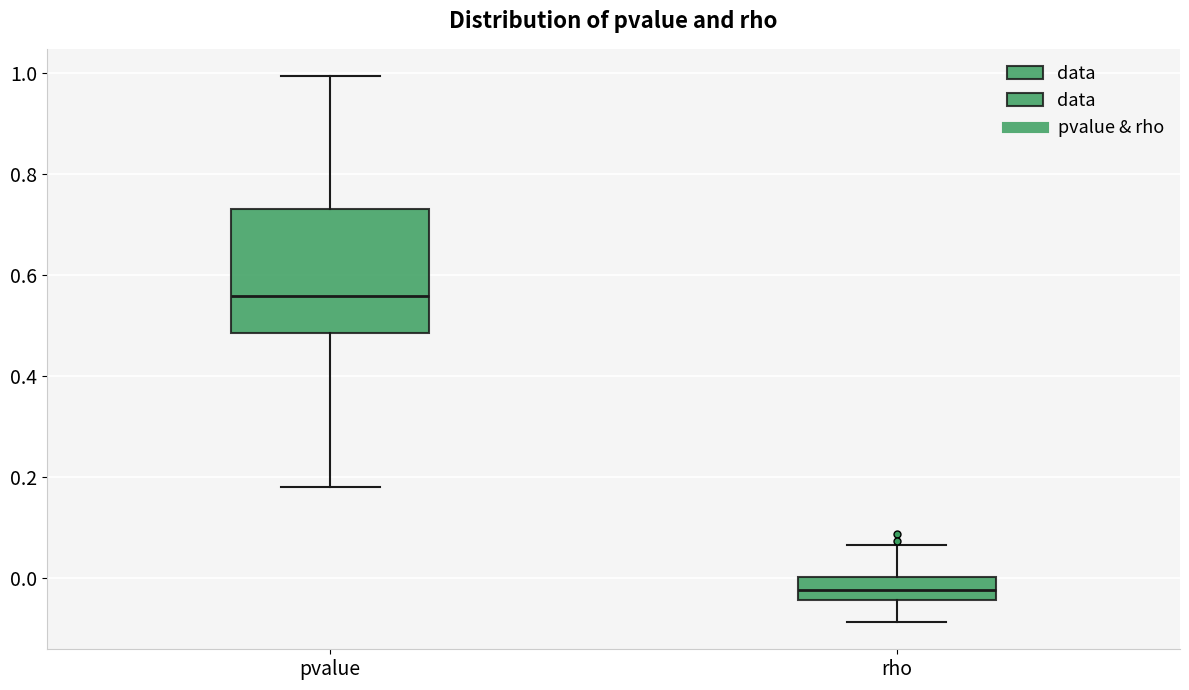

Reading left to right, read every box against the y-axis: the position of its median line, the range the box covers, and the ends of its whiskers. The values are not printed on the chart, so give them approximately, as read against the axis.

pvalue: median 0.56, box 0.48 to 0.74, whiskers 0.18 to 1.00
rho: median -0.02, box -0.04 to 0.00, whiskers -0.08 to 0.06